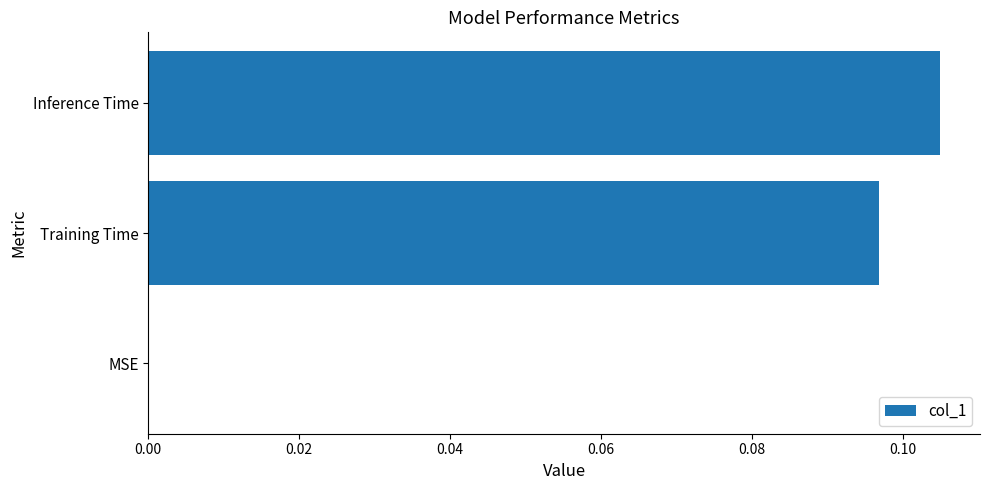

The value at MSE is 0.0. True or false?

True